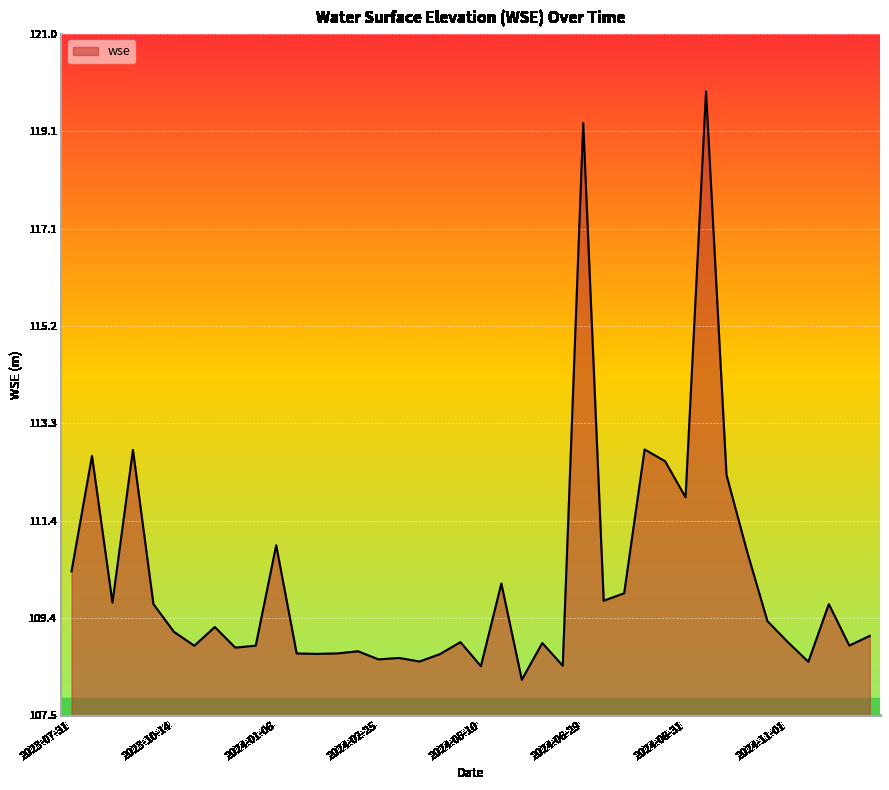

What is the change in value from 2023-10-23 to 2023-11-04?

+0.4